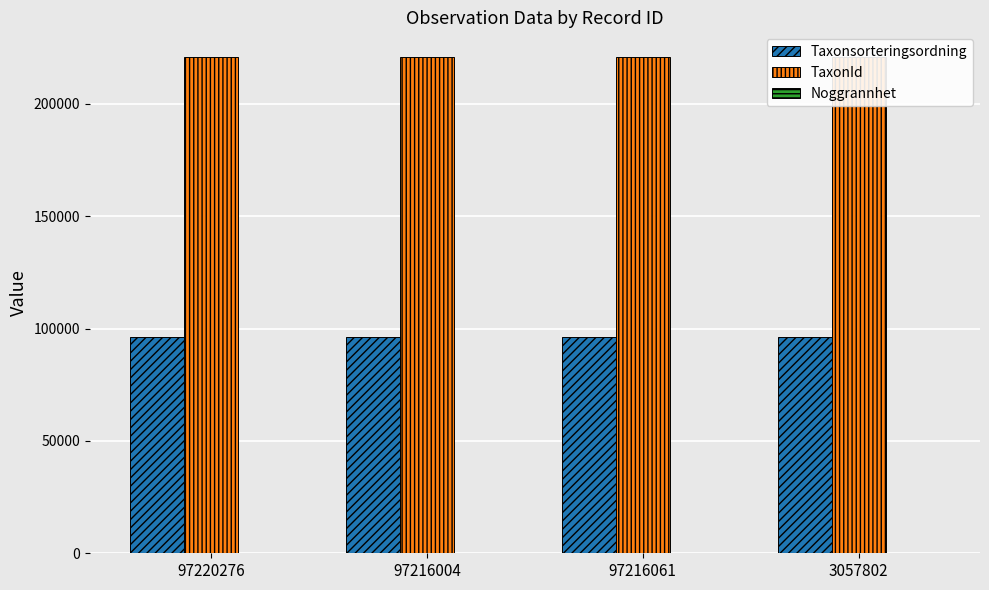

What is the lowest value of the Noggrannhet series?

25